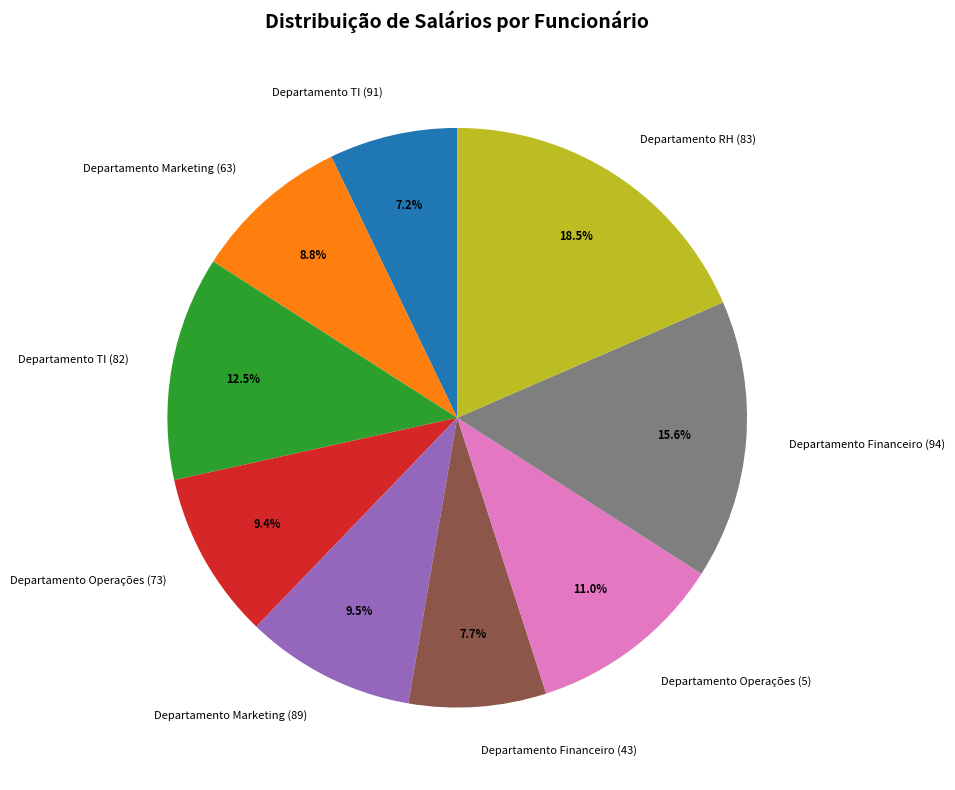

Which has a higher value, Departamento Financeiro (94) or Departamento RH (83)?

Departamento RH (83)